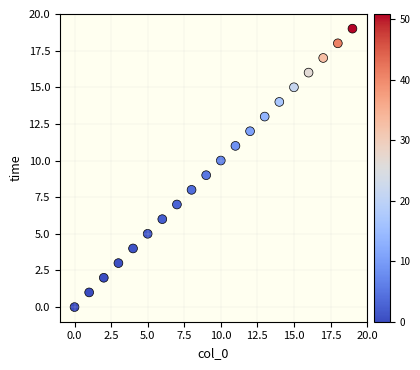

What is the range of Y values (max minus min)?

19